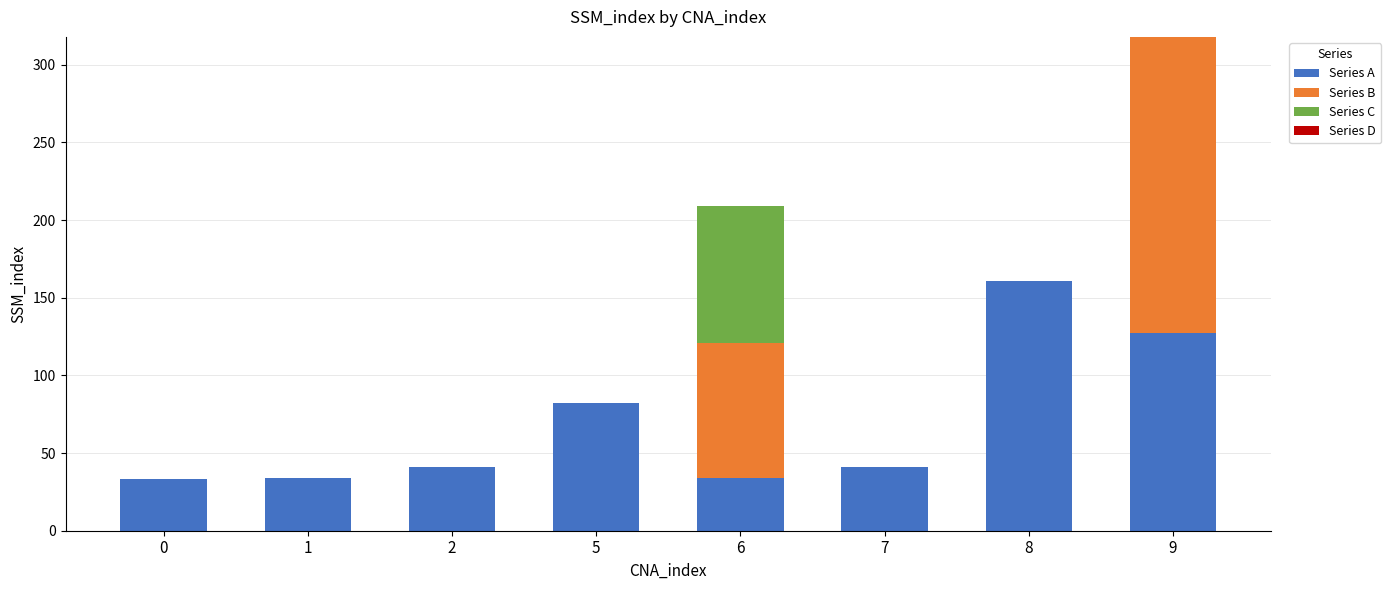

The value of Series A at 1 is 17. True or false?

False